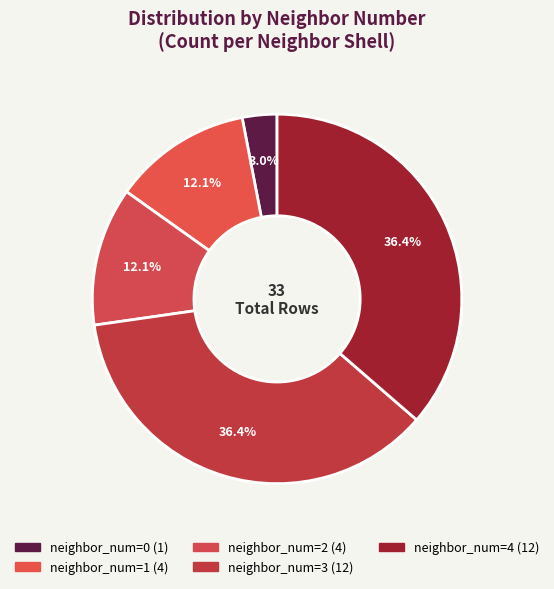

How many slices are in this pie chart?

5